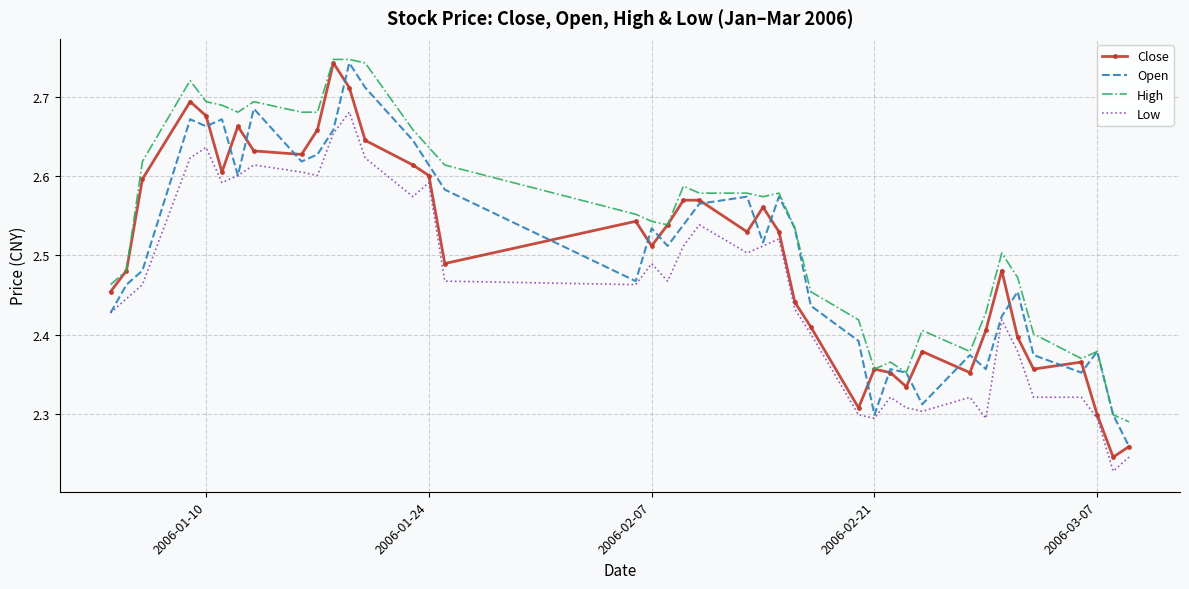

True or false: Low and High cross at least once.

False